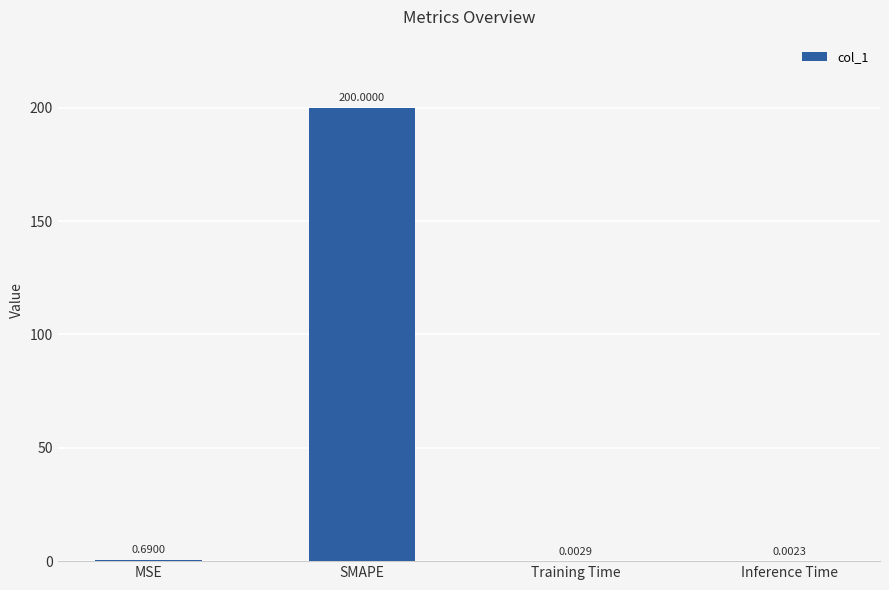

At which category does the chart reach its peak across all series?

SMAPE